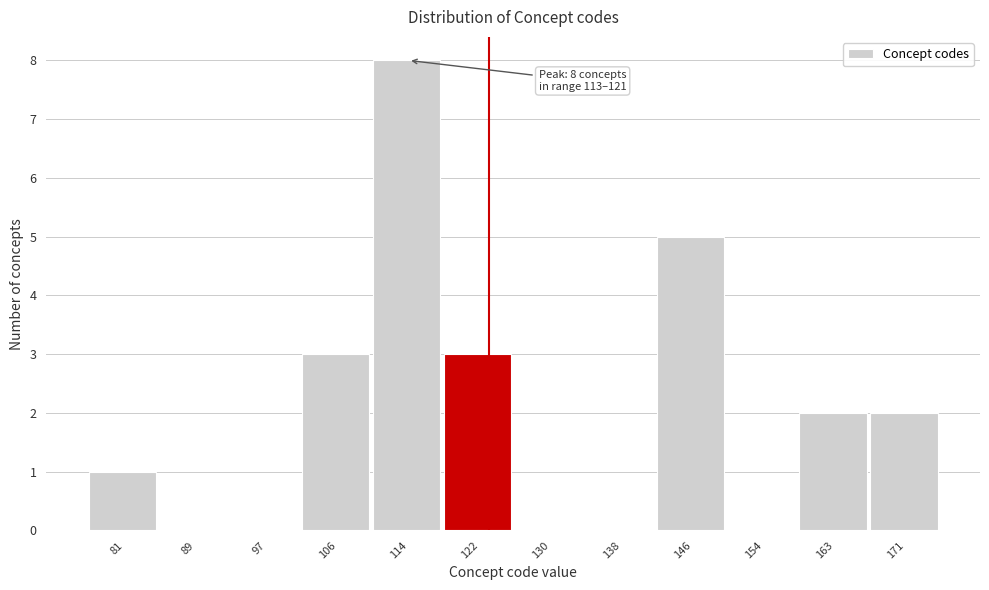

Reading left to right, extract all data points from this chart.

81=1	89=0	97=0	106=3	114=8	122=3	130=0	138=0	146=5	154=0	163=2	171=2